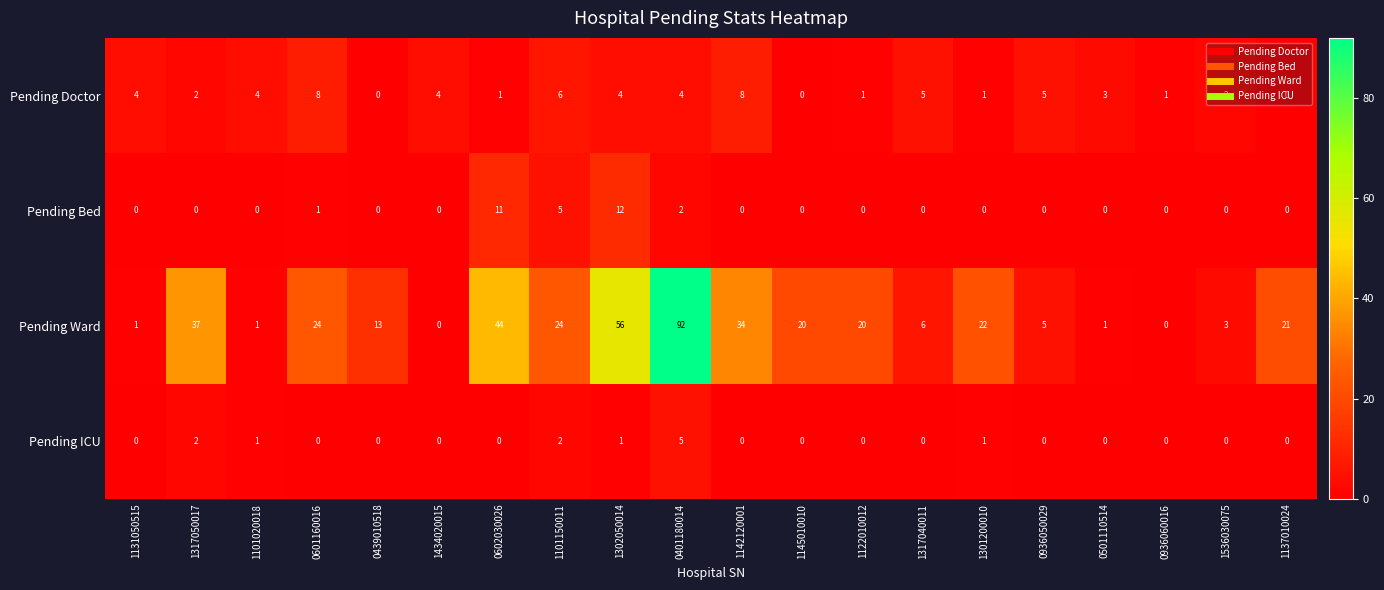

What is the difference between the maximum and minimum values in the Pending ICU series?

5